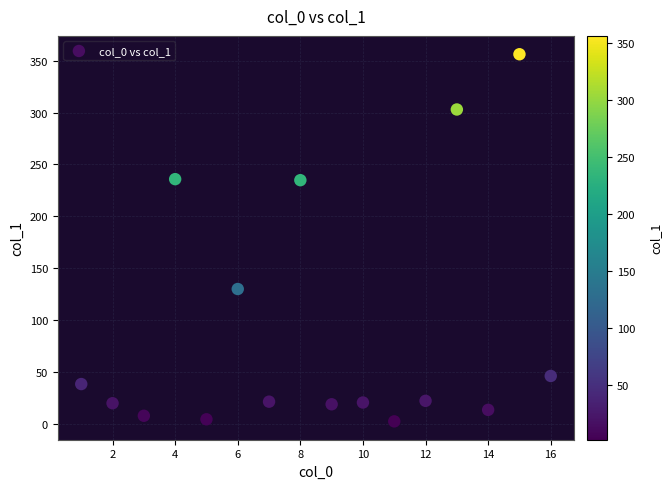

What Y value in the scatter plot is closest to 179?

129.8